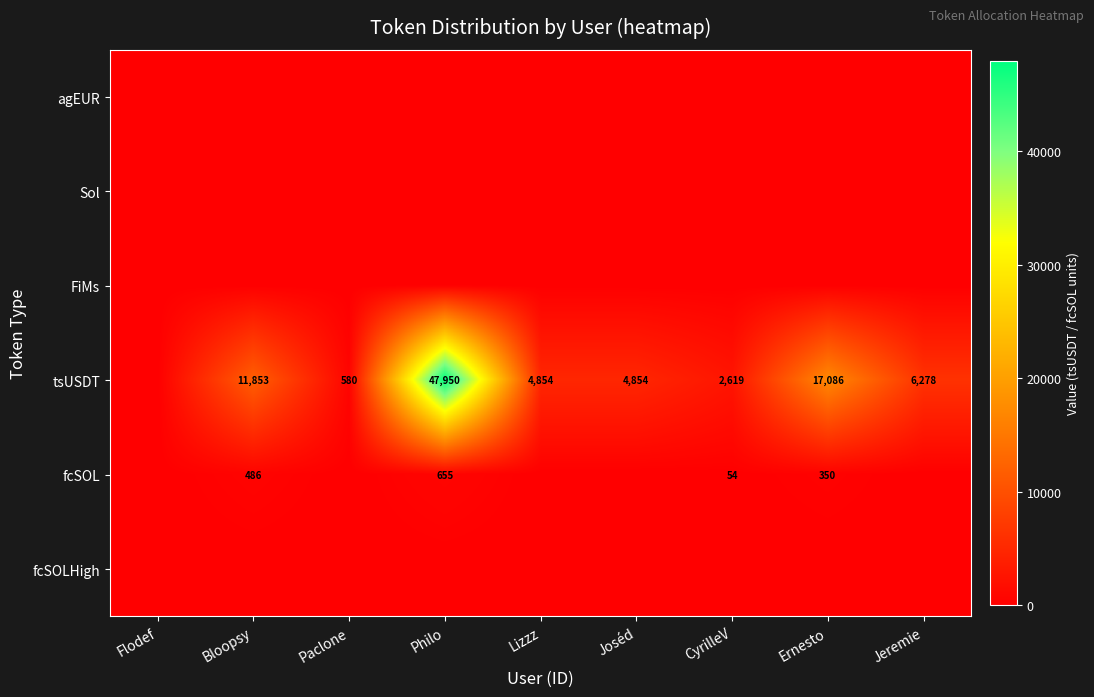

What is the sum of the tsUSDT values at Jeremie and Lizzz?

11132